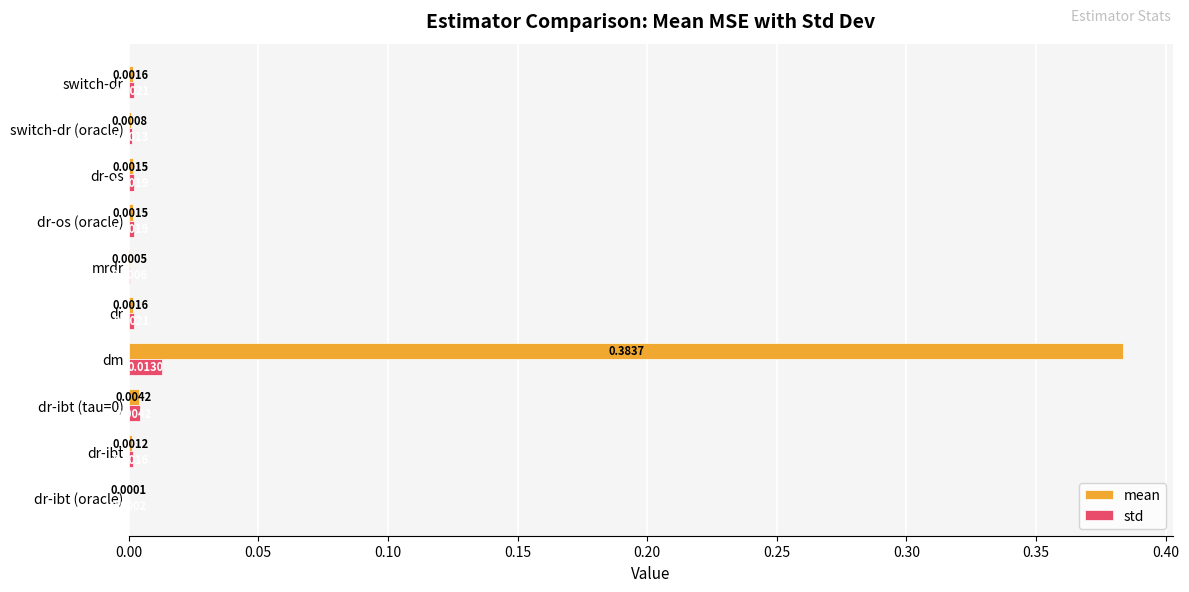

How many data points does each series have?

10